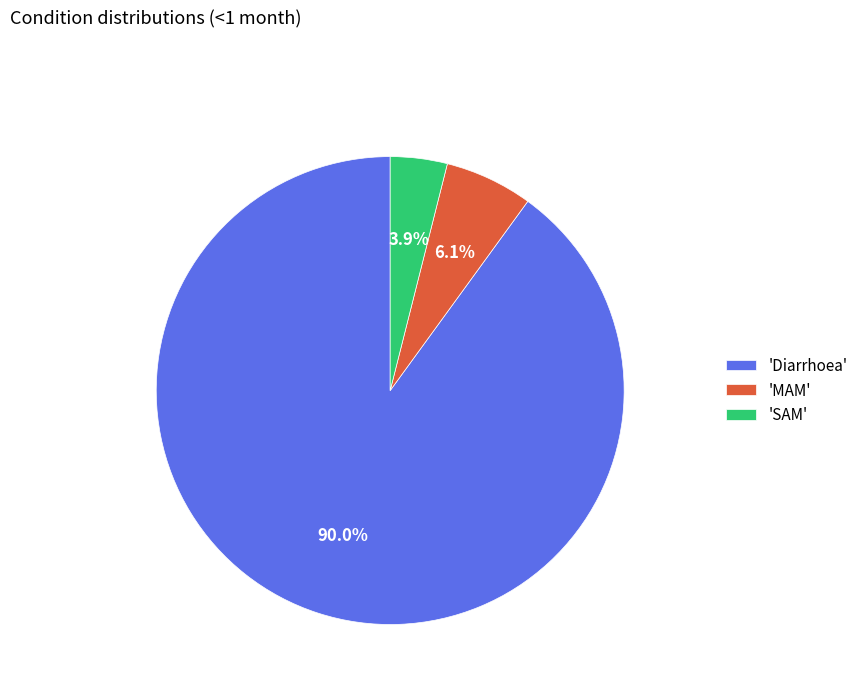

Between 'SAM' and 'Diarrhoea', which is larger?

'Diarrhoea'